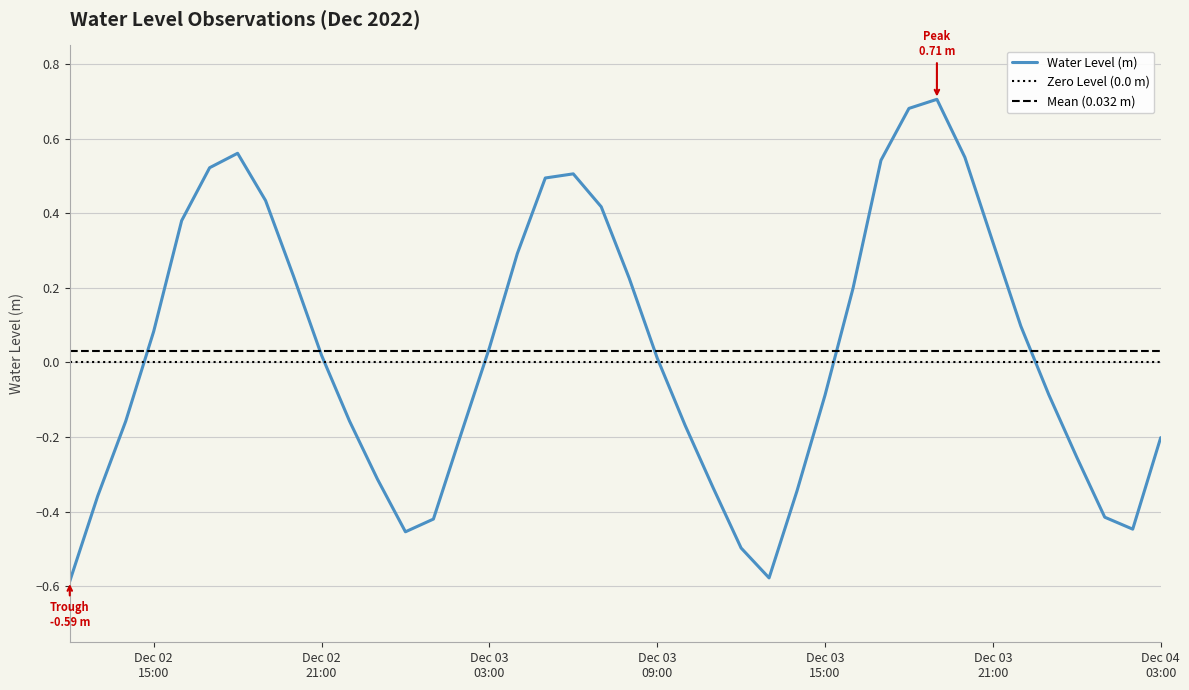

True or false: the data has more than 1 interior local peaks.

True